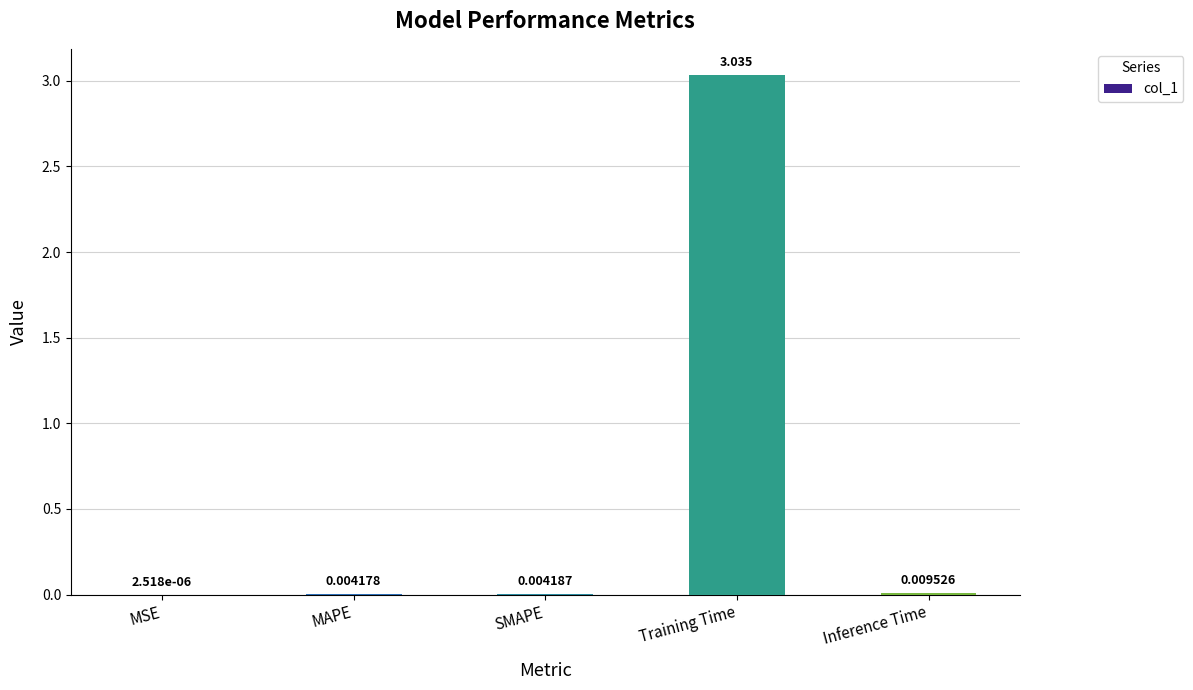

Between SMAPE and MSE, which is larger?

SMAPE